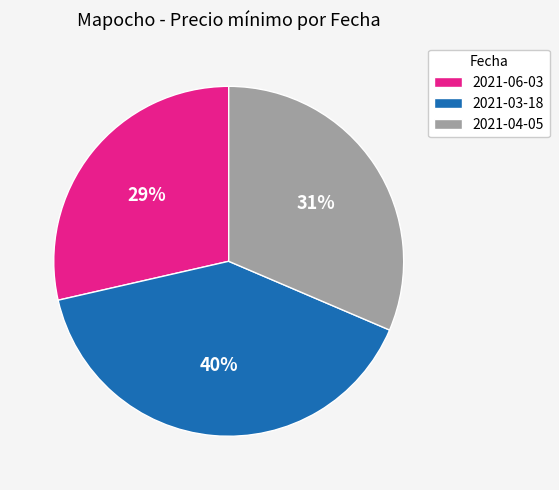

Which has a higher value, 2021-04-05 or 2021-06-03?

2021-04-05